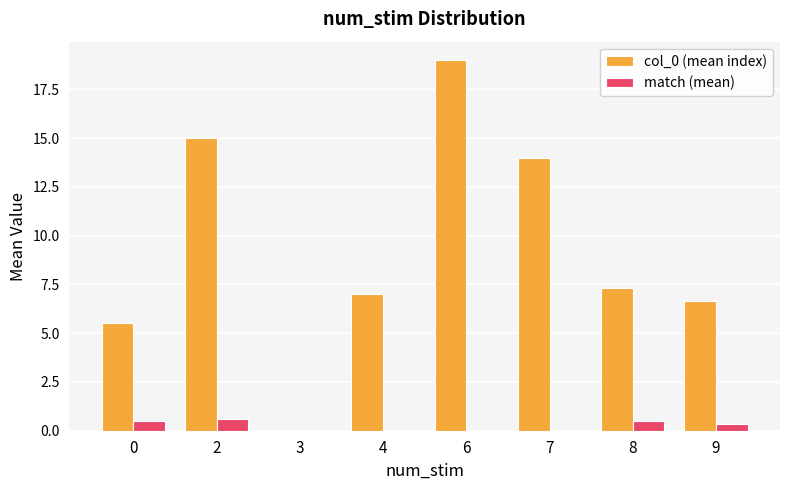

True or false: col_0 (mean index) has a value of 2.4 at 8.

False